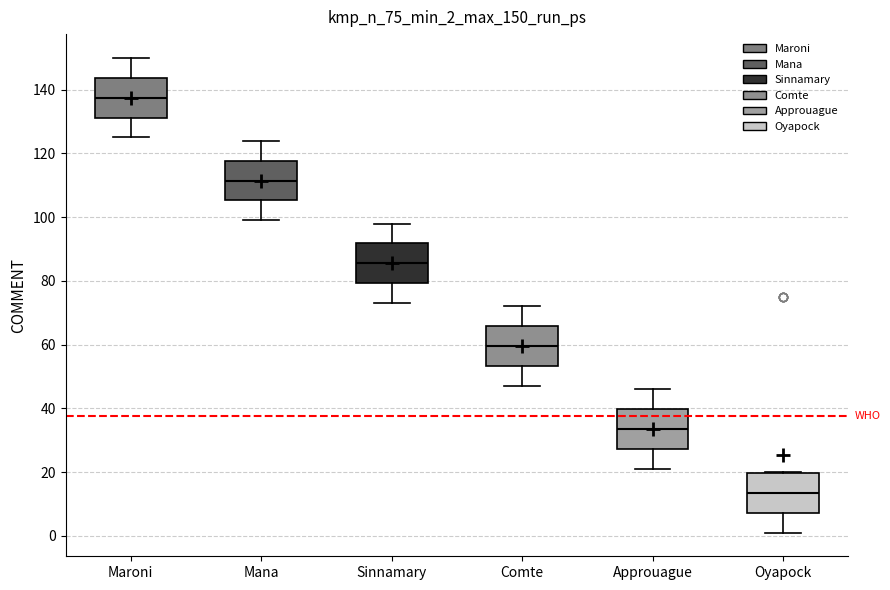

Reading left to right, transcribe this box plot: for each box, give where its median line is, the range the box spans, and where its two whiskers end, as read against the y-axis. The values are not printed on the chart, so give them approximately, as read against the axis.

Maroni: median 138, box 132 to 144, whiskers 126 to 150
Mana: median 112, box 106 to 118, whiskers 100 to 124
Sinnamary: median 86, box 80 to 92, whiskers 74 to 98
Comte: median 60, box 54 to 66, whiskers 48 to 72
Approuague: median 34, box 28 to 40, whiskers 22 to 46
Oyapock: median 14, box 8 to 20, whiskers 2 to 20